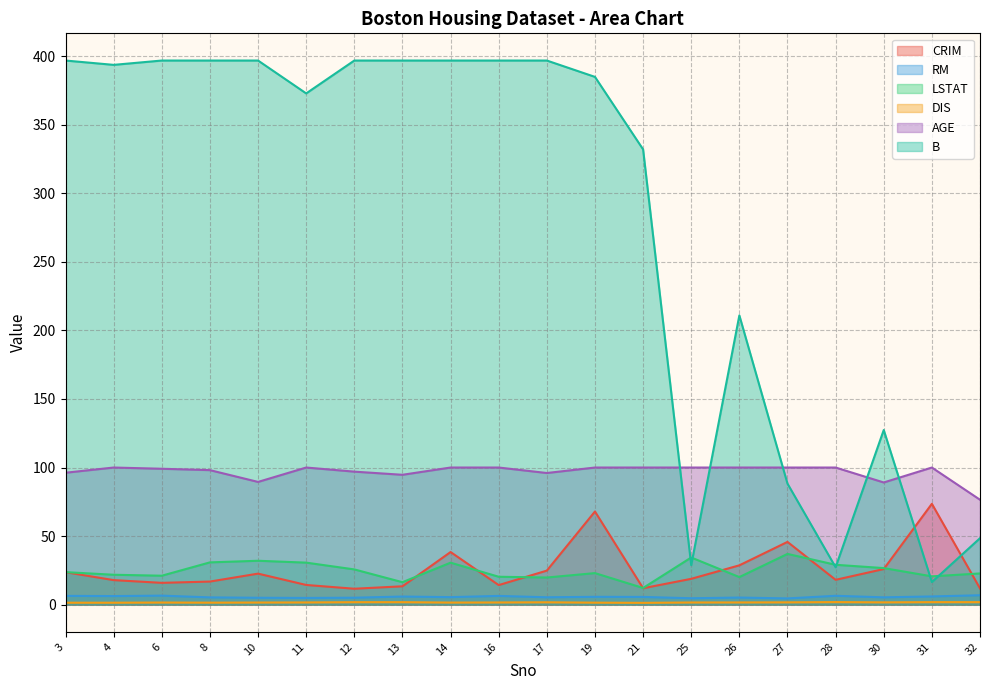

What is the average value of the AGE series?

96.8